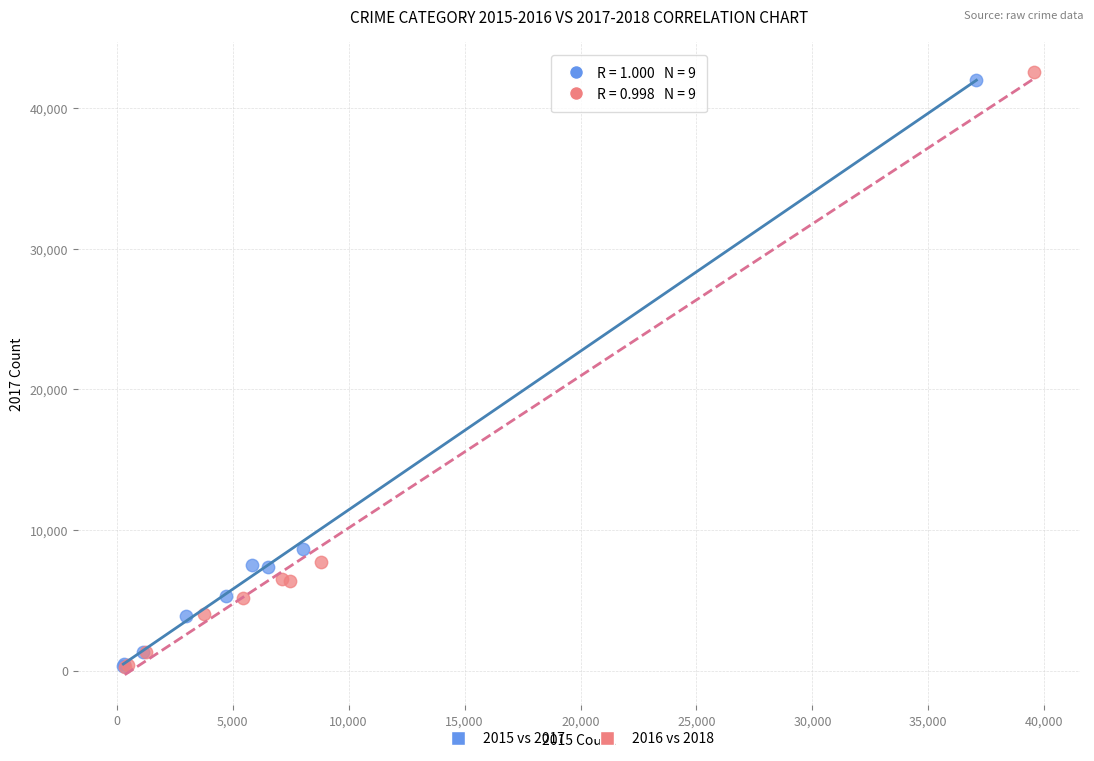

Which series reaches the maximum Y coordinate?

2016 vs 2018